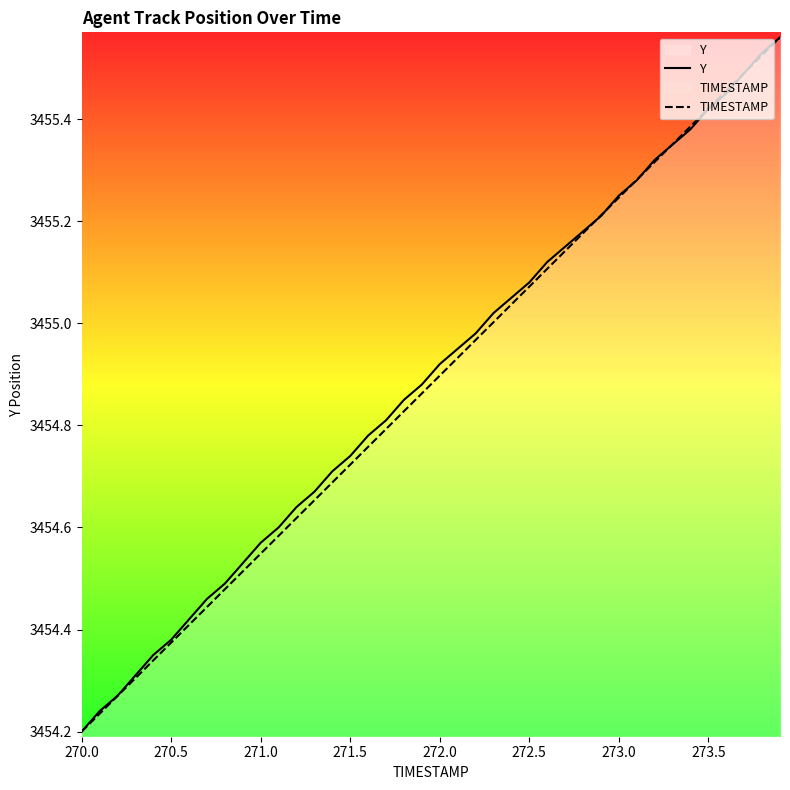

Does the chart display data point markers on the line(s)?

No